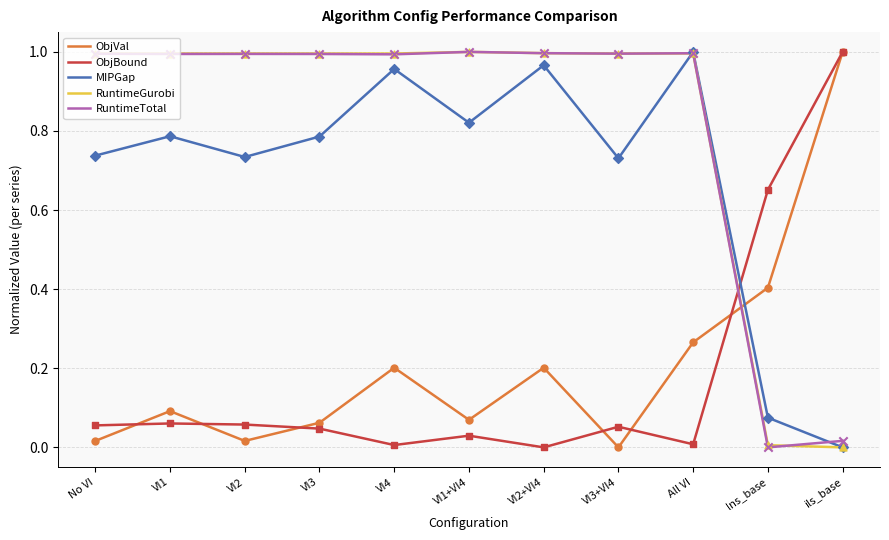

Is the value of RuntimeTotal at VI1+VI4 greater than the value of ObjBound at VI3?

Yes